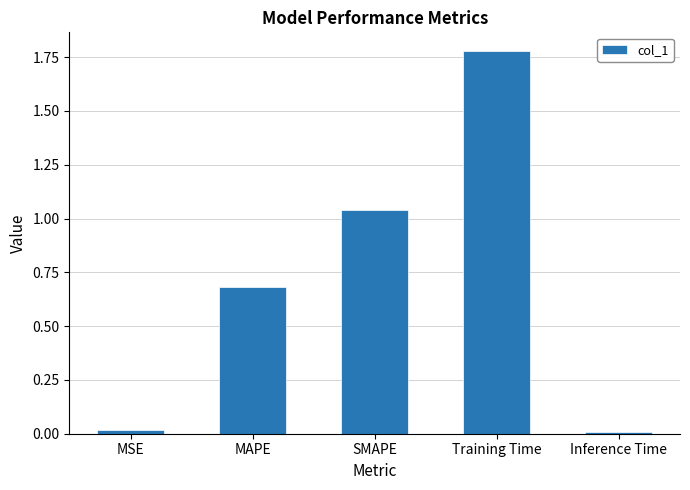

True or false: the data shows 0.7 at MAPE.

True